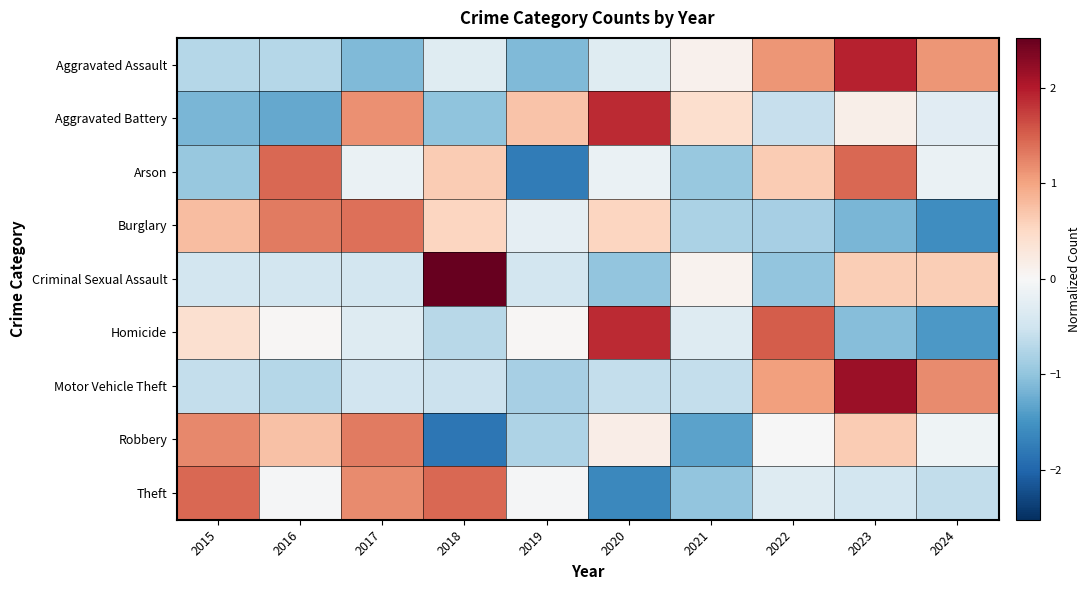

Rank the series at 2024 from highest to lowest value.

Motor Vehicle Theft, Aggravated Assault, Criminal Sexual Assault, Robbery, Arson, Aggravated Battery, Theft, Homicide, Burglary